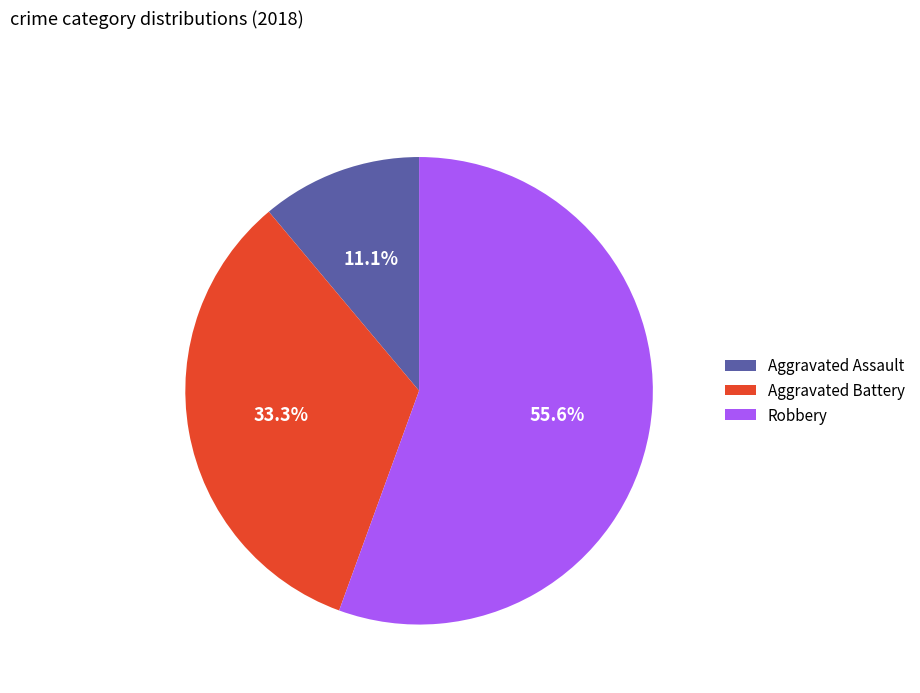

What is the ratio of the value at Aggravated Assault to the value at Aggravated Battery?

0.3